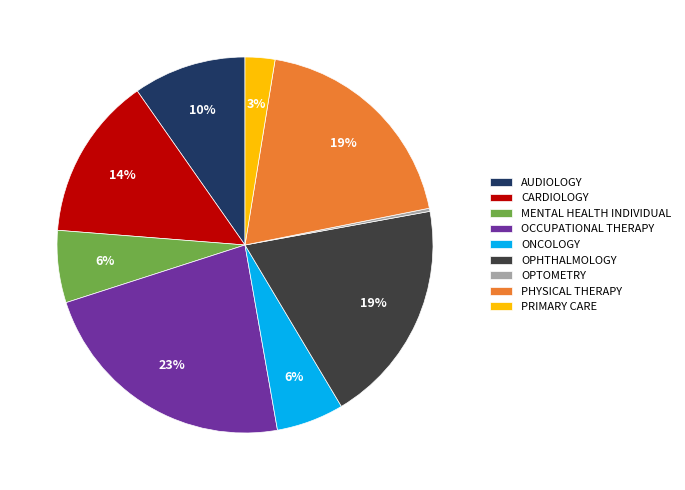

Which category has the biggest portion of the pie?

OCCUPATIONAL THERAPY